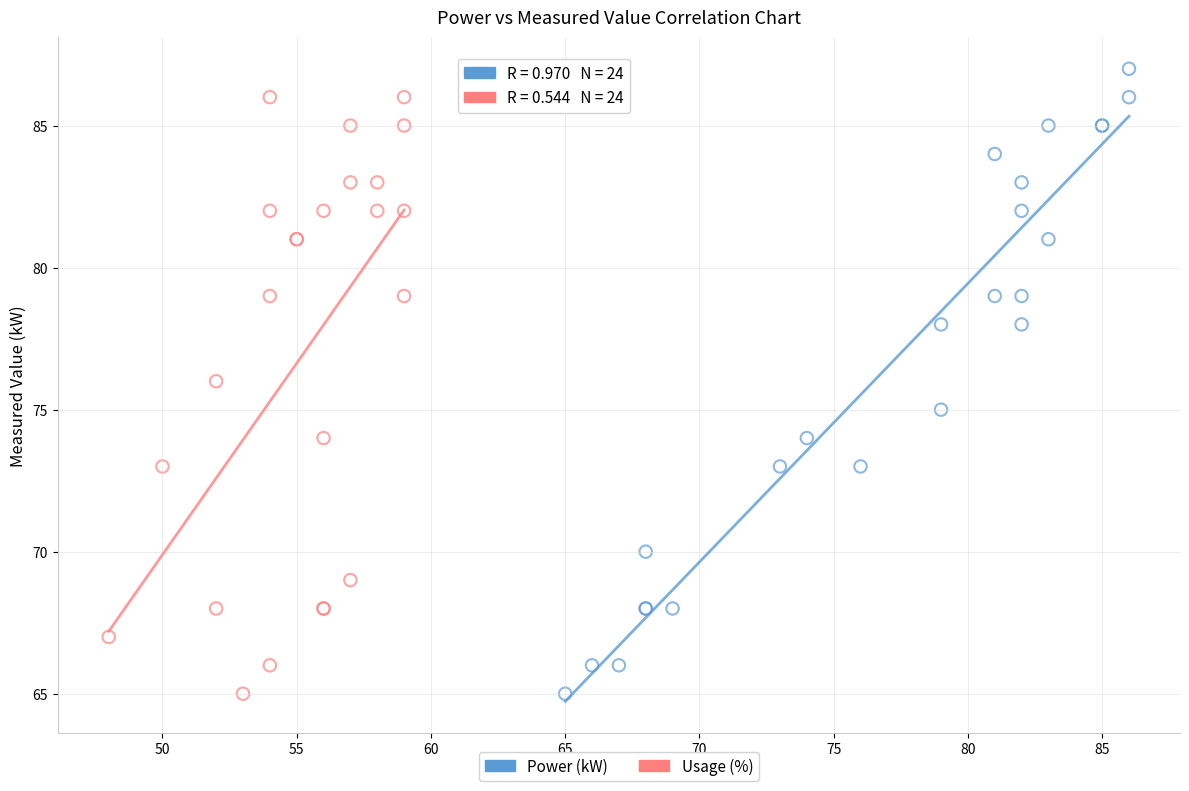

Which series has the largest Y range (max minus min)?

Power (kW)